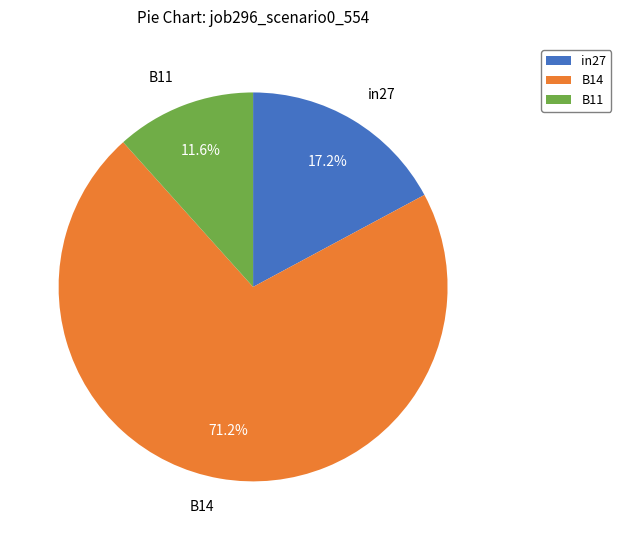

How many segments does this pie chart have?

3